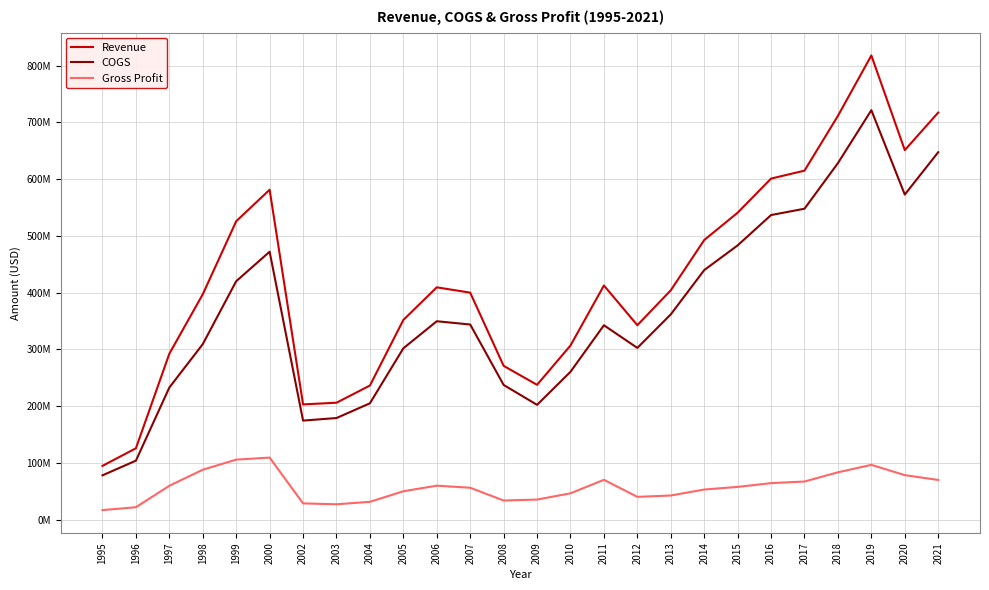

What are all the series names shown in the legend?

Revenue, COGS, Gross Profit